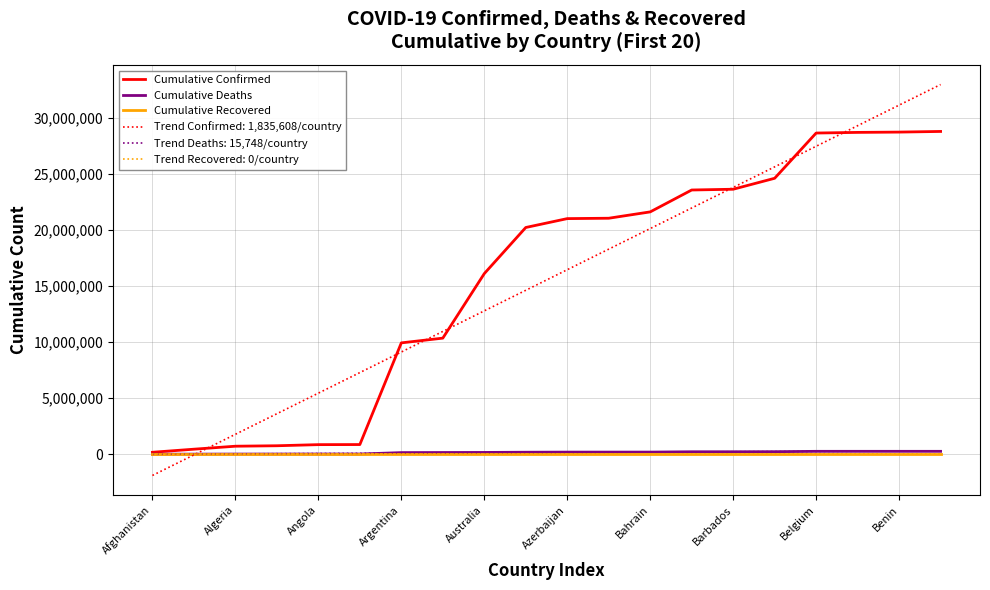

Which series has the largest total across all categories?

Cumulative Confirmed